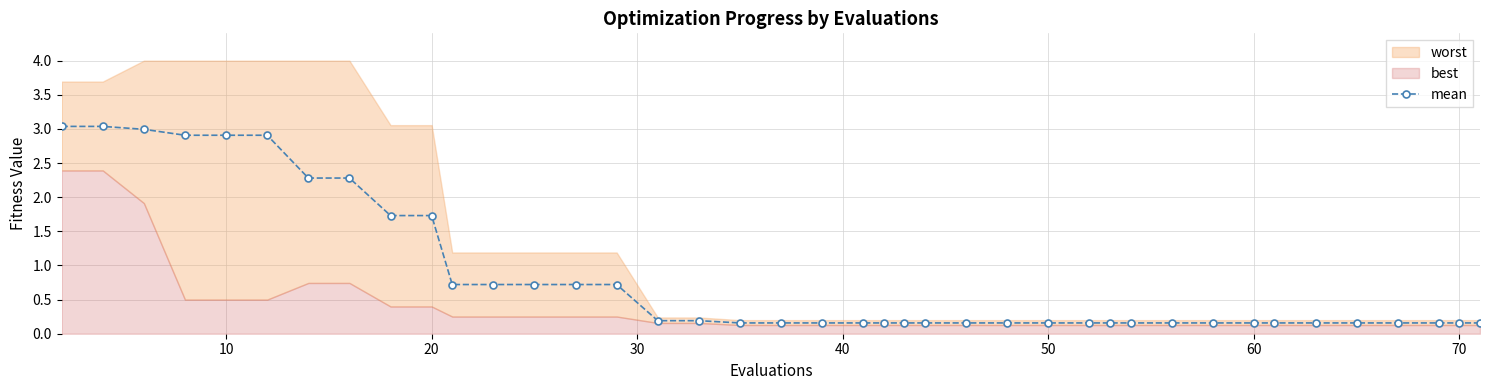

Reading left to right, transcribe all the data shown in this chart.

3.0	3.0	3.0	2.9	2.9	2.9	2.3	2.3	1.7	1.7	0.7	0.7	0.7	0.7	0.7	0.2	0.2	0.2	0.2	0.2	0.2	0.2	0.2	0.2	0.2	0.2	0.2	0.2	0.2	0.2	0.2	0.2	0.2	0.2	0.2	0.2	0.2	0.2	0.2	0.2